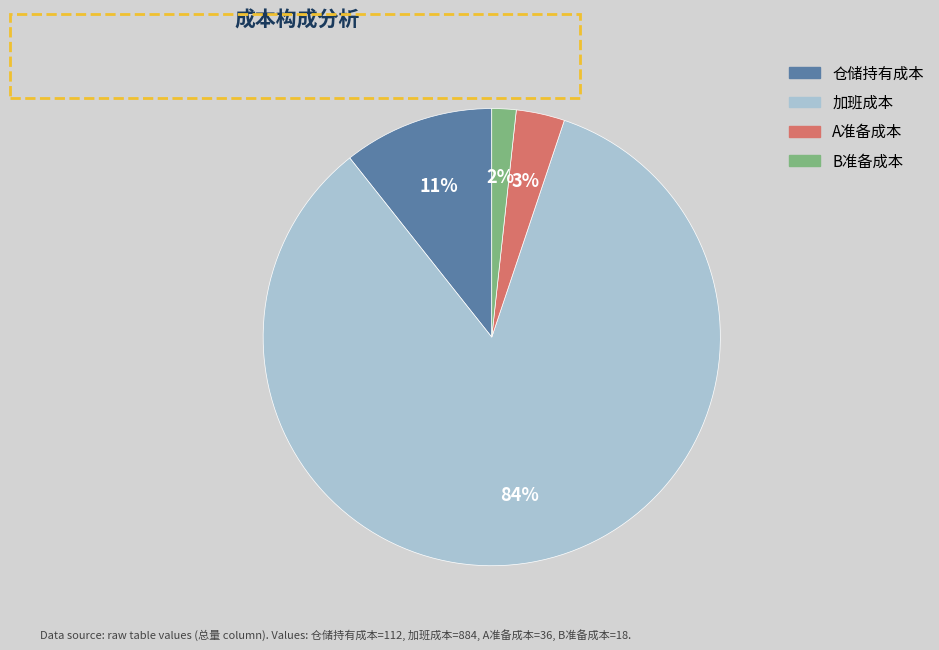

Between A准备成本 and B准备成本, which is larger?

A准备成本